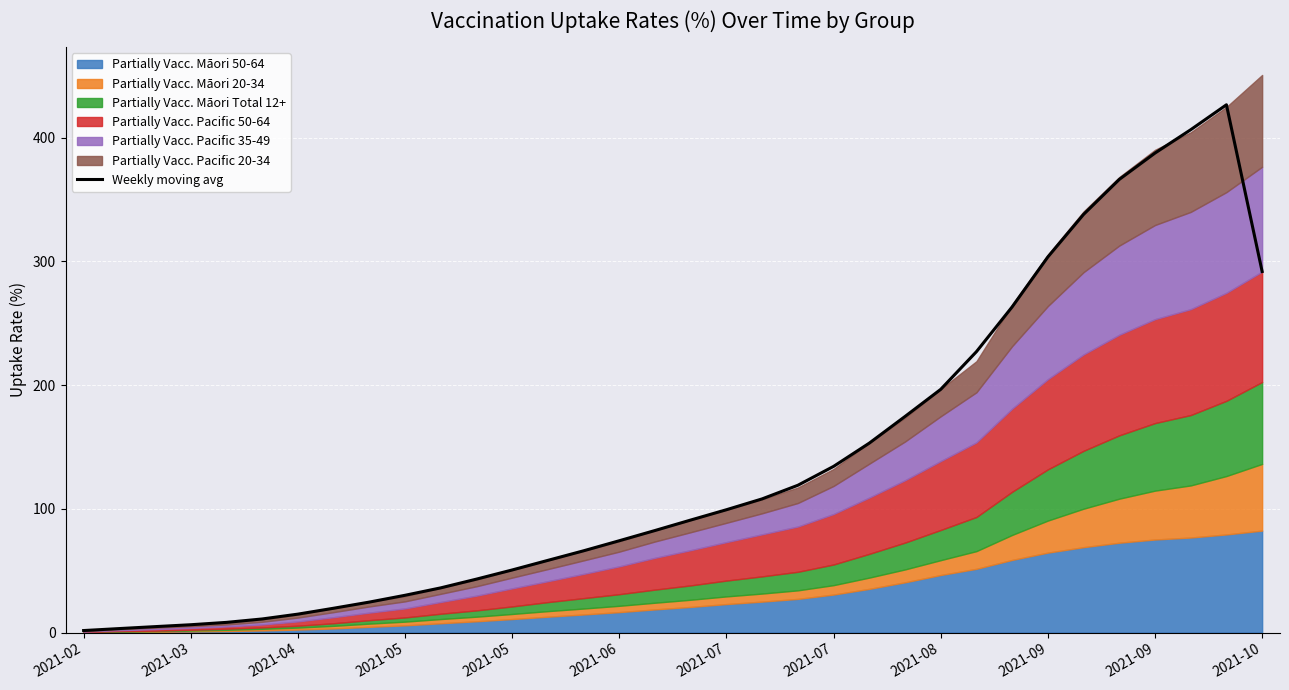

Approximately how many times larger is the value at 2021-05 compared to 2021-08?

0.3